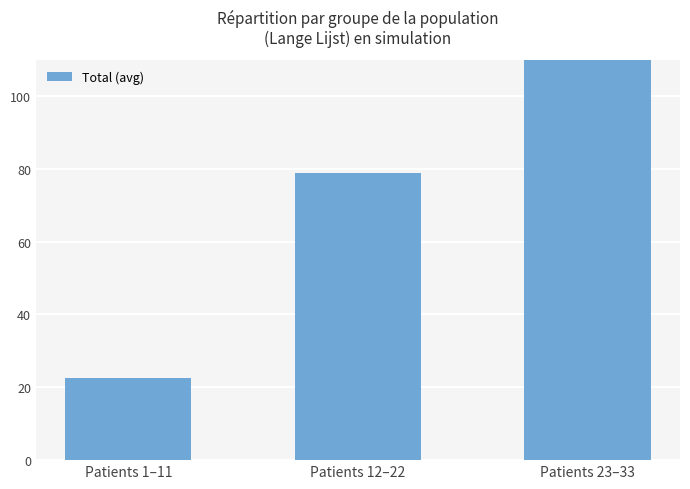

Reading right to left, list all the values displayed in this chart.

Patients 23–33=136.1	Patients 12–22=78.7	Patients 1–11=22.5